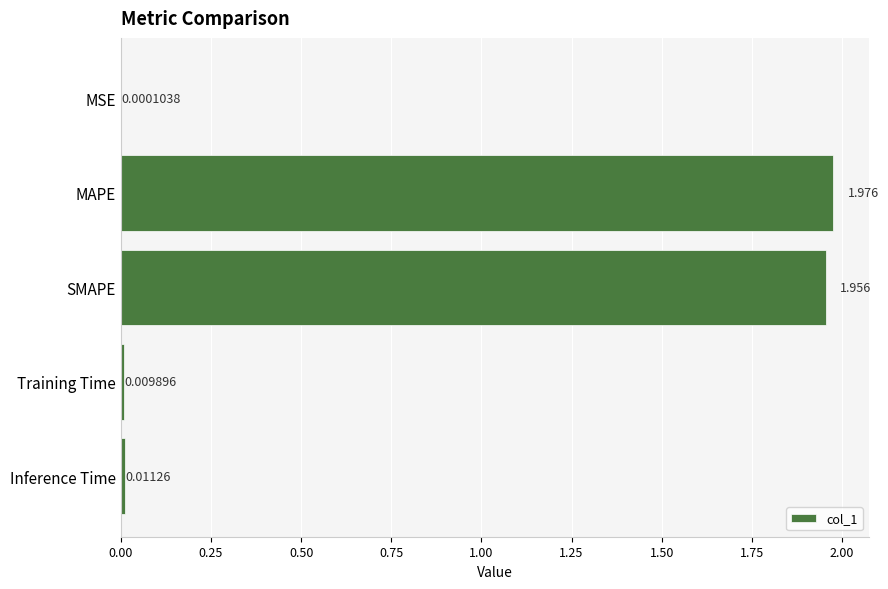

What is the average value?

0.8